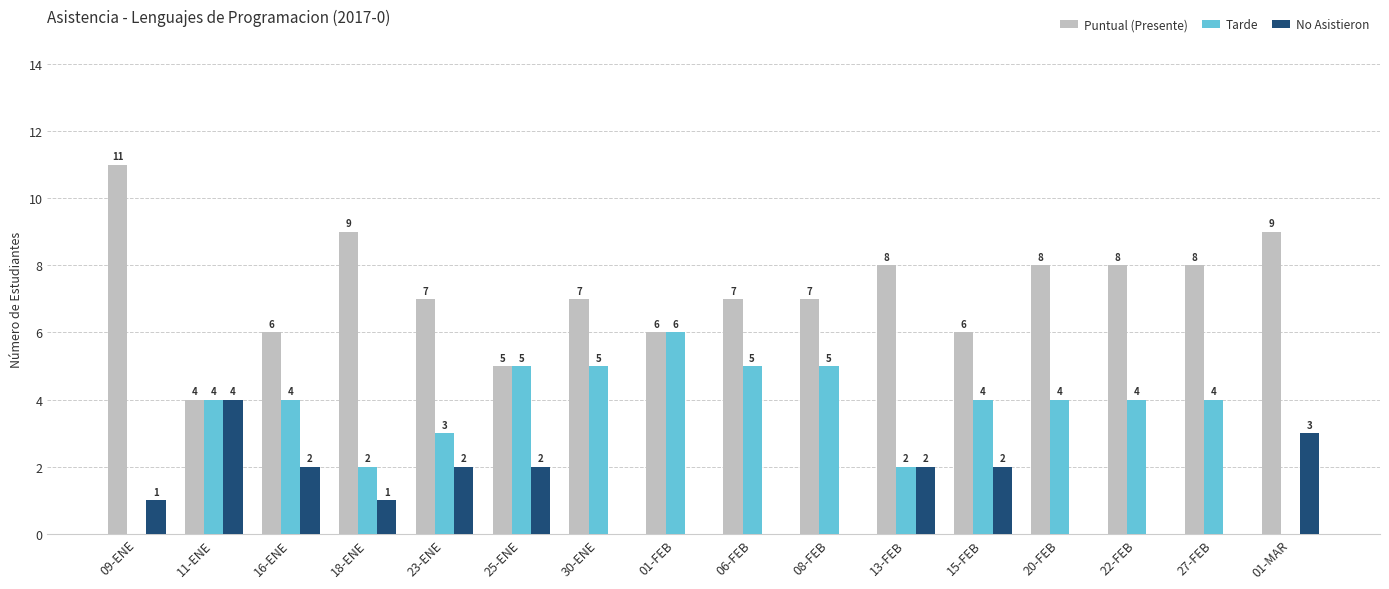

Which series has the largest total across all categories?

Puntual (Presente)